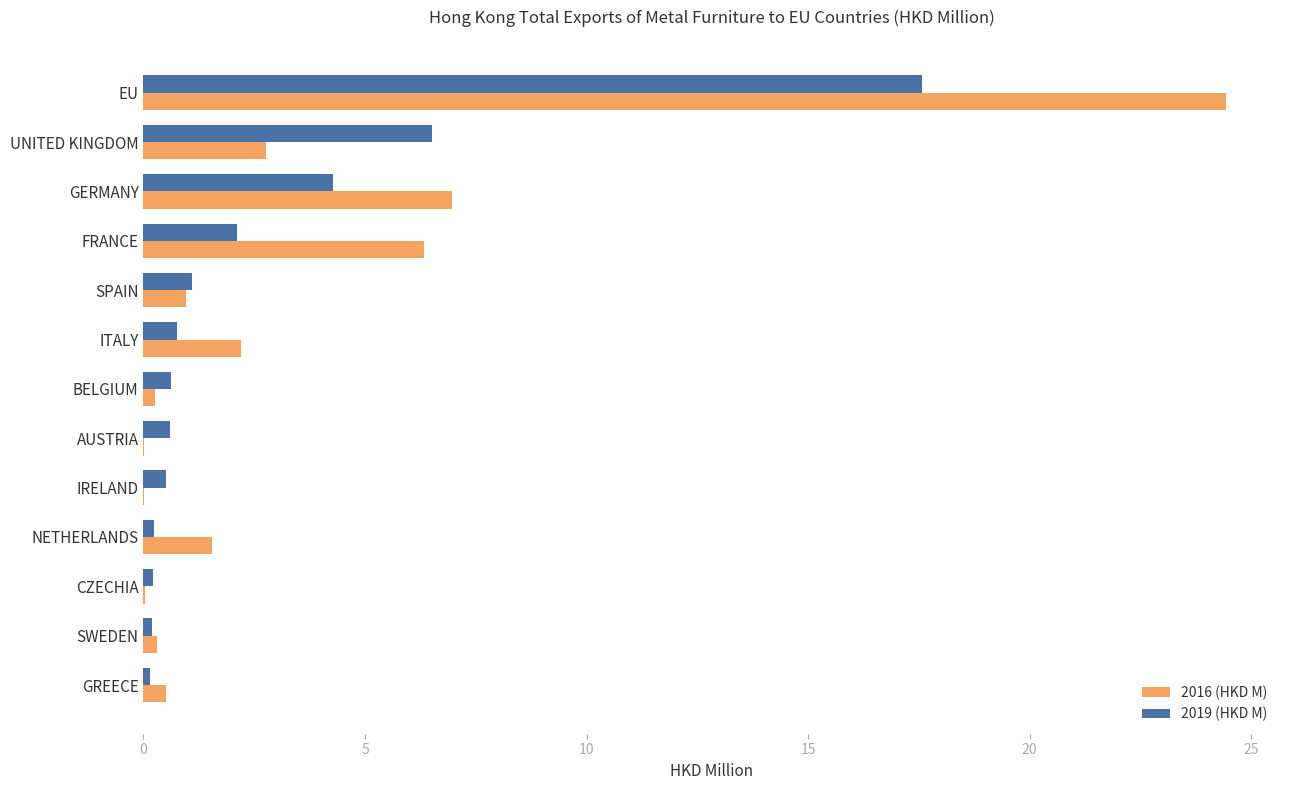

The 2016 (HKD M) series shows 2.5 at NETHERLANDS. True or false?

False